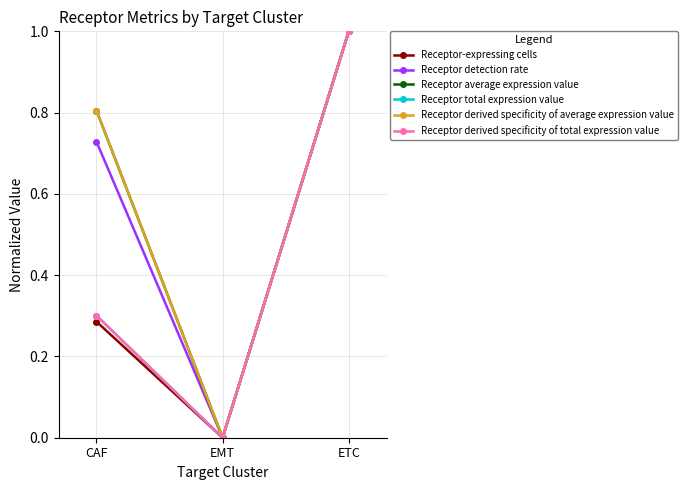

At which label does Receptor derived specificity of average expression value reach its peak?

ETC